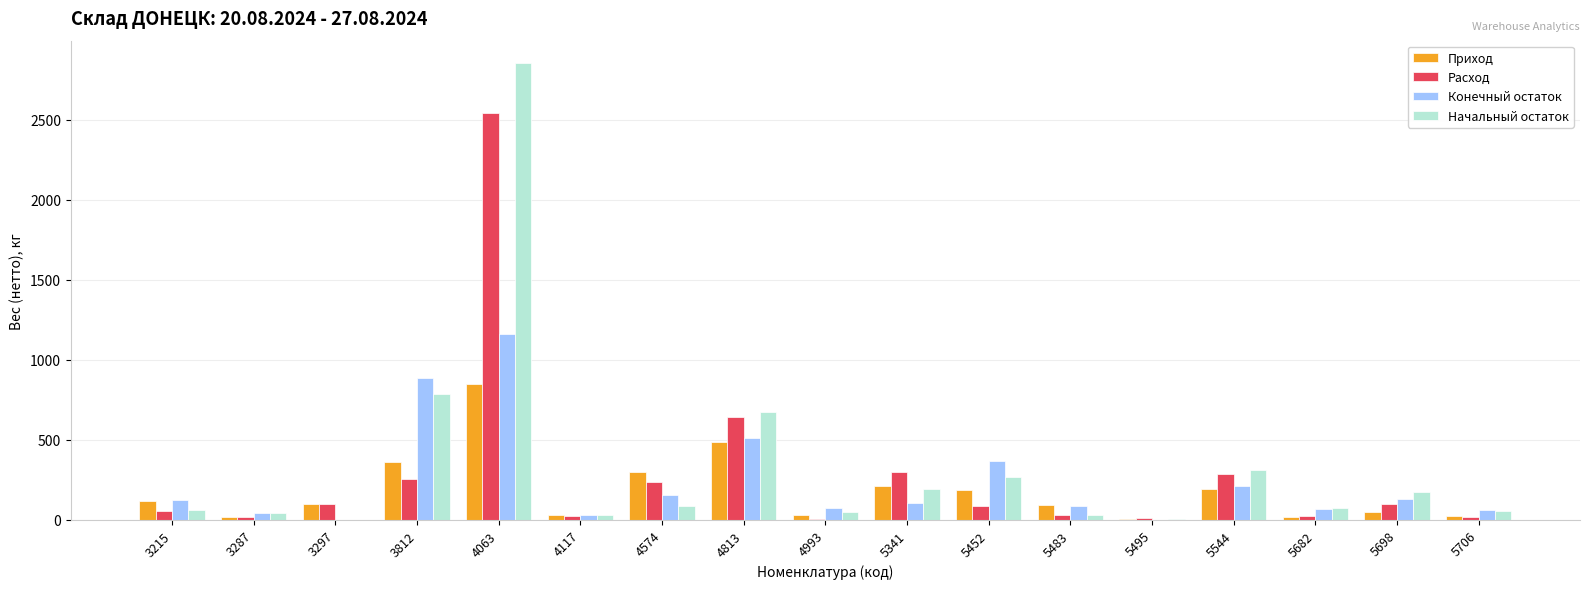

What is the sum of all Начальный остаток values?

5706.6